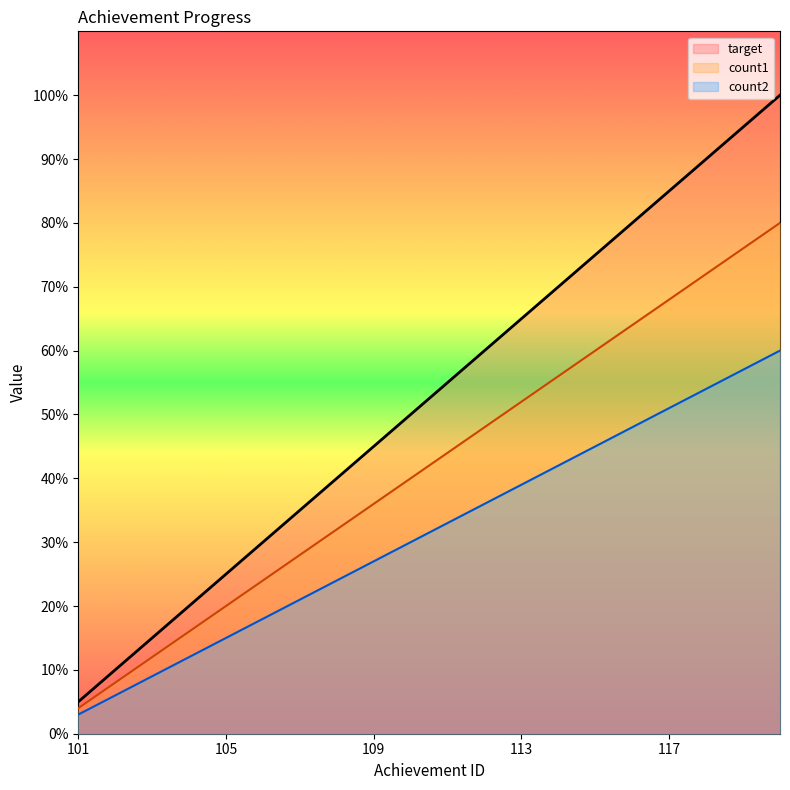

Rank the series by their average value, from highest to lowest.

target, count1, count2